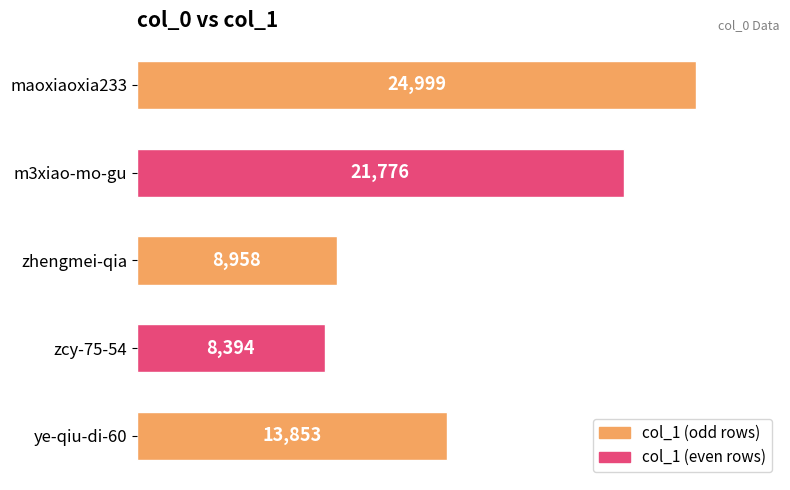

Are the bars horizontal?

Yes